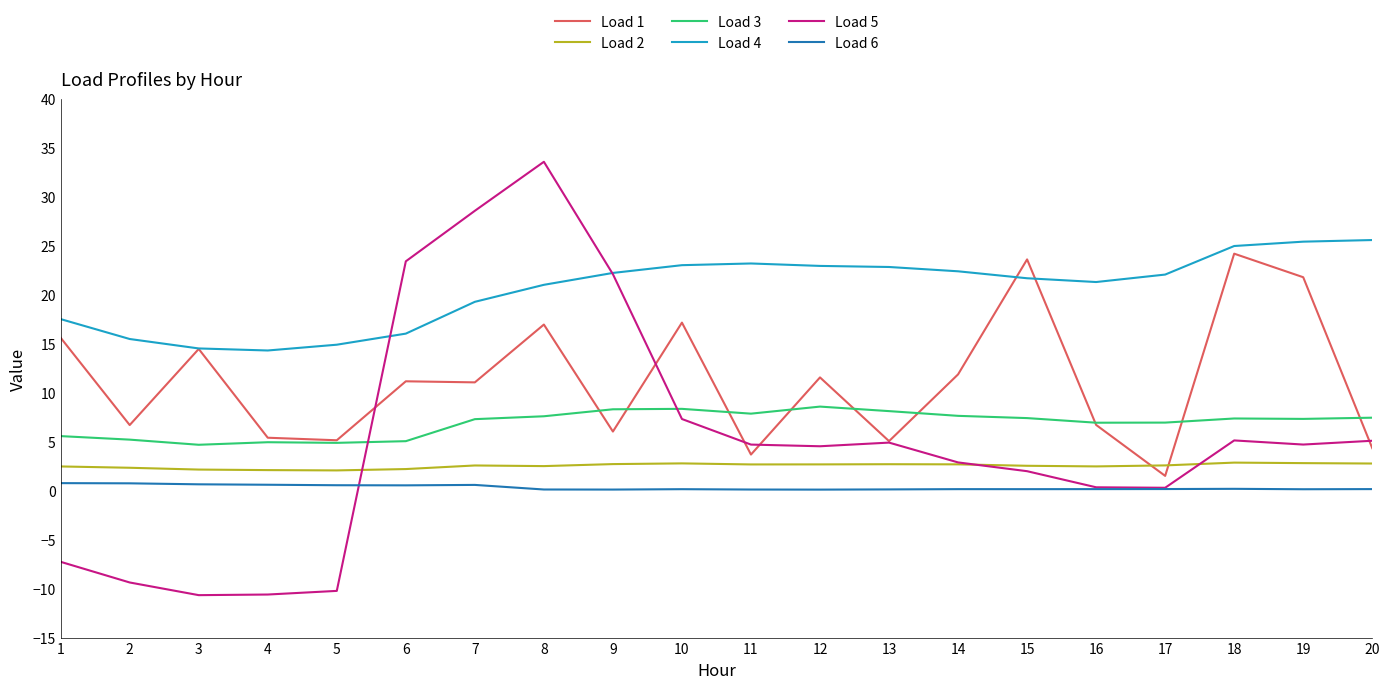

Which series has the largest range (max minus min)?

Load 5